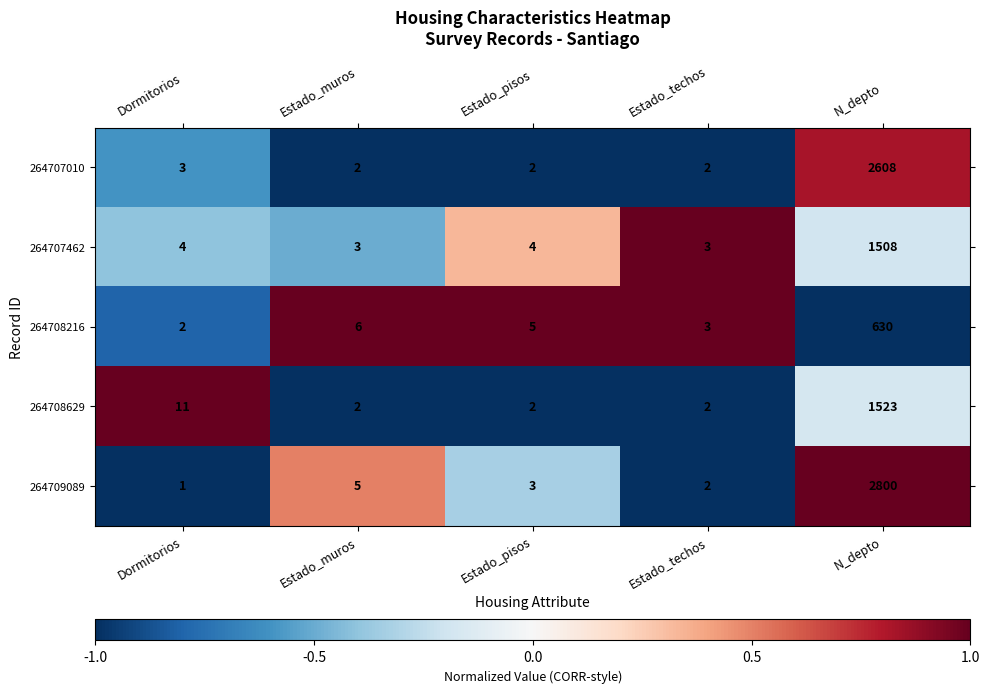

How many data points in 264707010 are above 2?

2